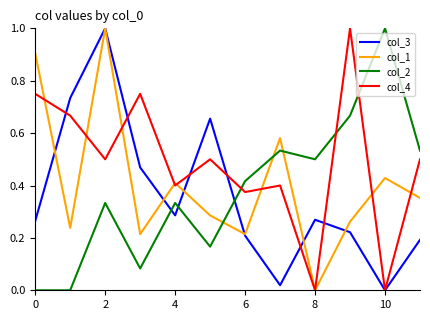

What is the maximum value shown in the chart?

1.0